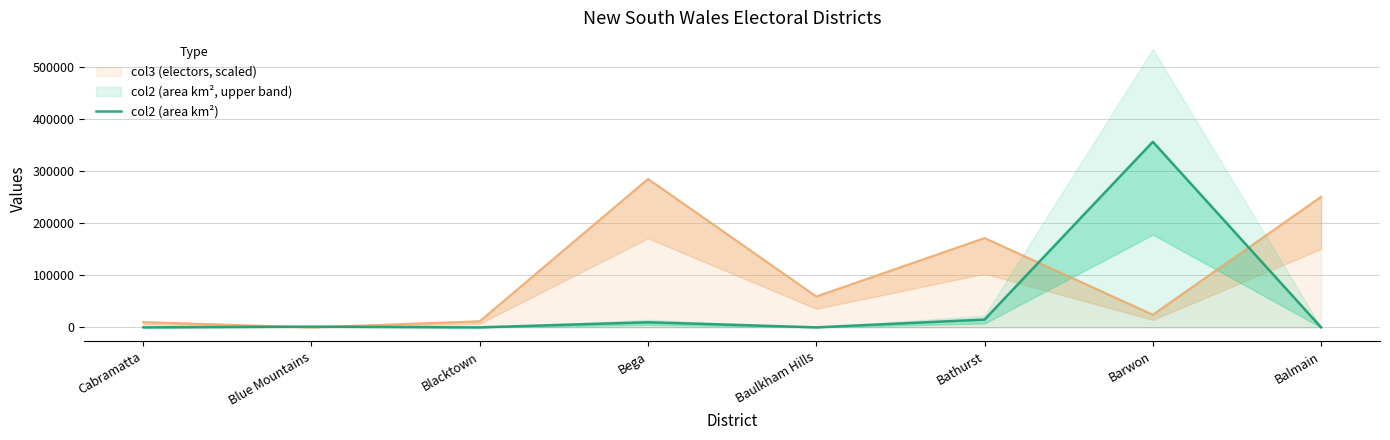

How many lines are shown in the chart?

1